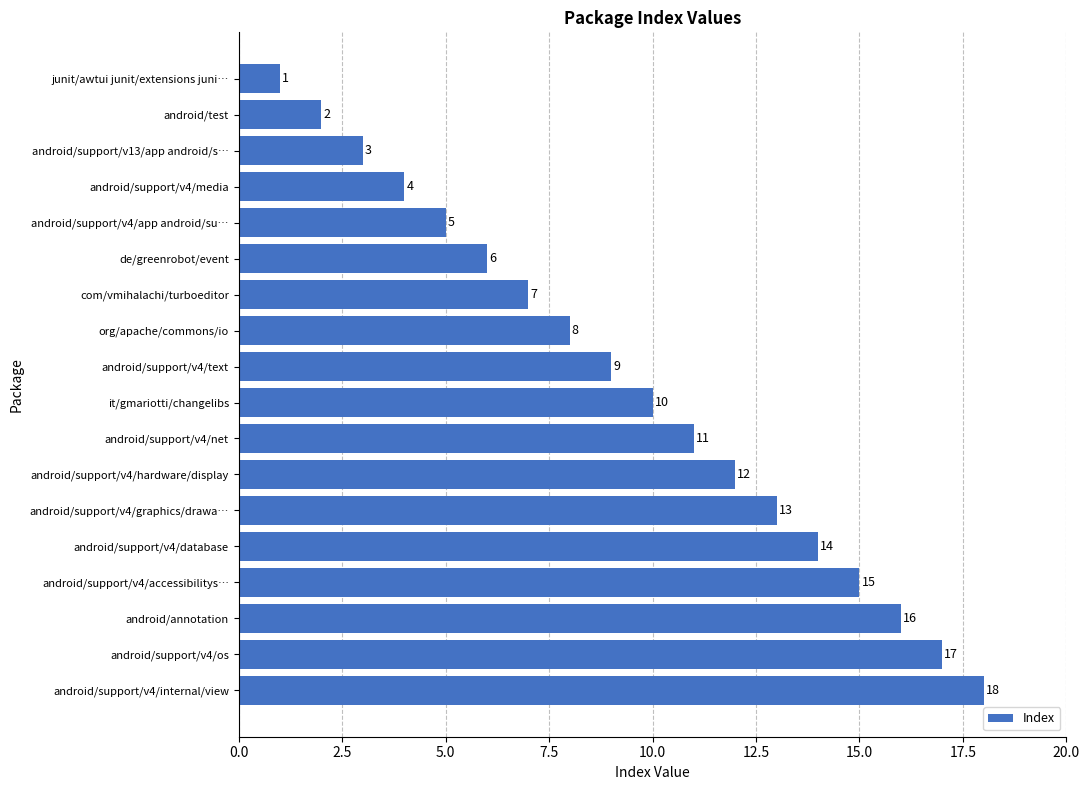

Where is the data nearest to the value 9?

android/support/v4/text